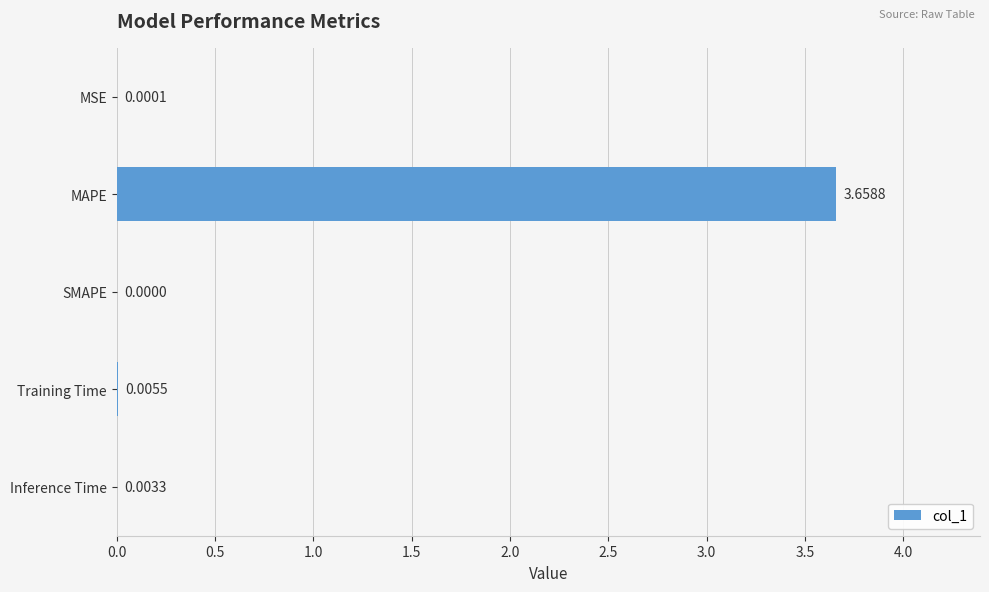

At which category does the chart reach its peak across all series?

MAPE